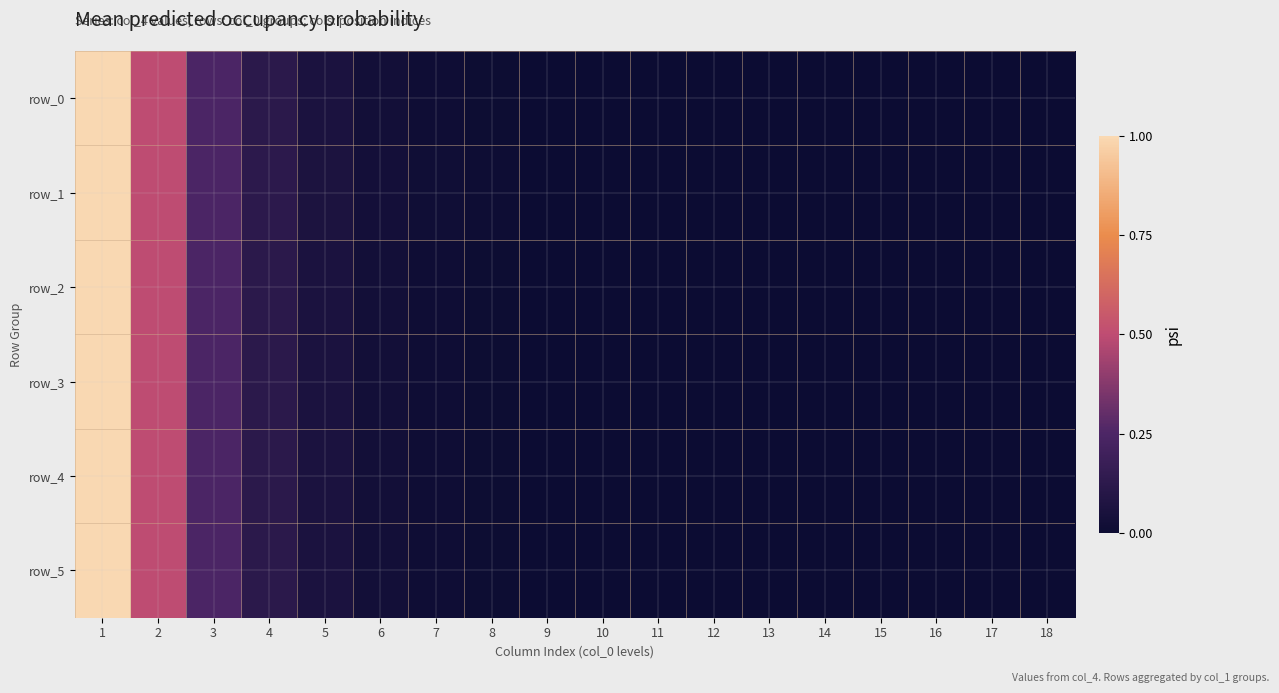

At which category is the sum across all series the highest?

1